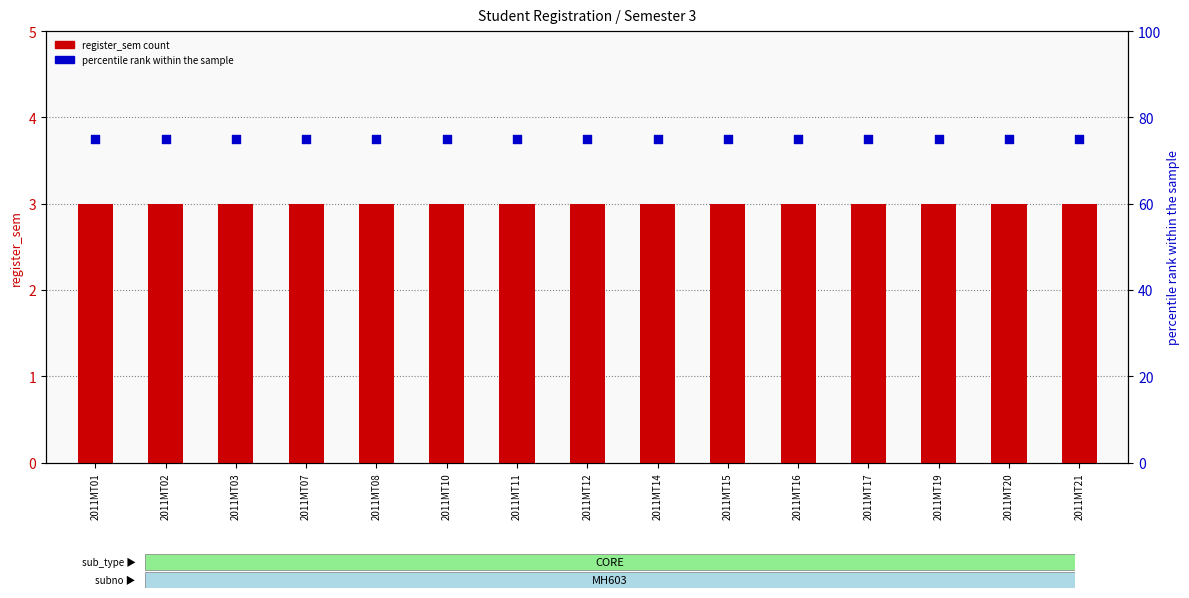

What is the total value across all series at 2011MT03?

78